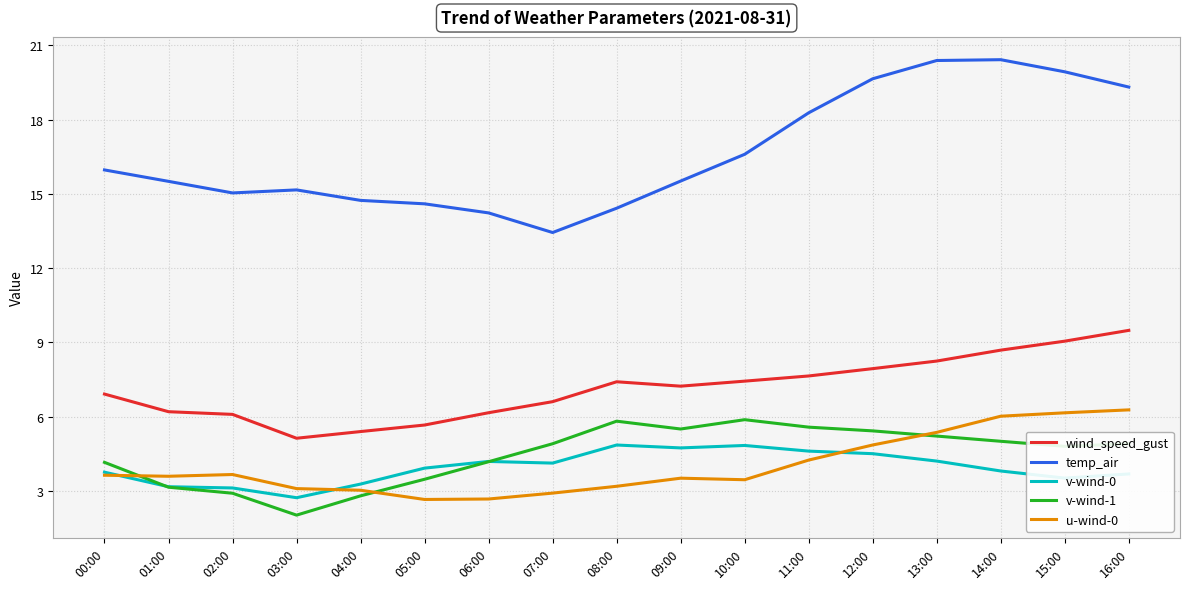

Is the value of wind_speed_gust at 00:00 greater than the value of temp_air at 02:00?

No